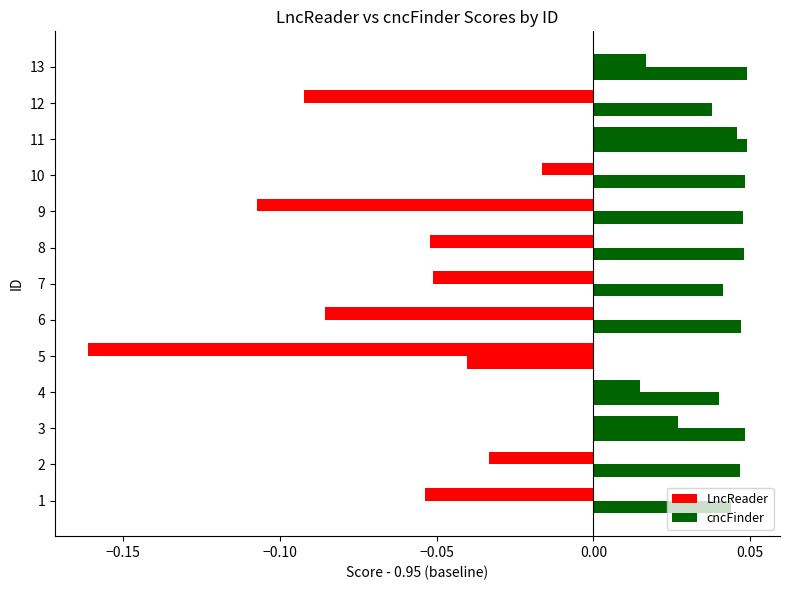

How many values in the LncReader series exceed 0?

4